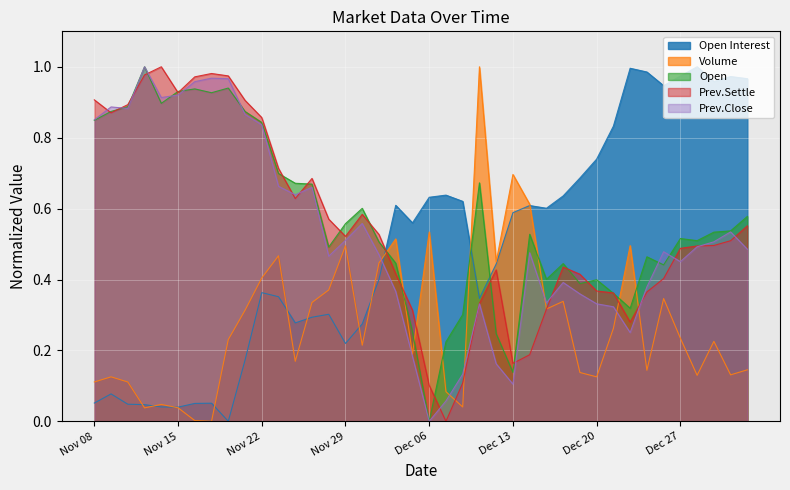

How many lines are shown in the chart?

5